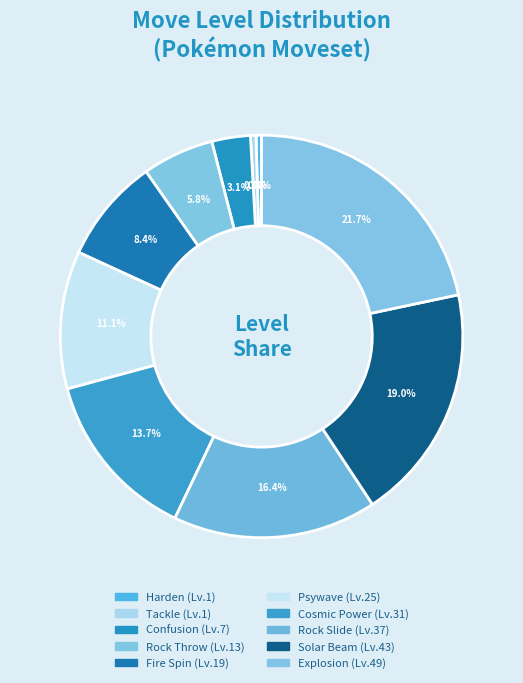

Which category has the smallest portion of the pie?

Harden